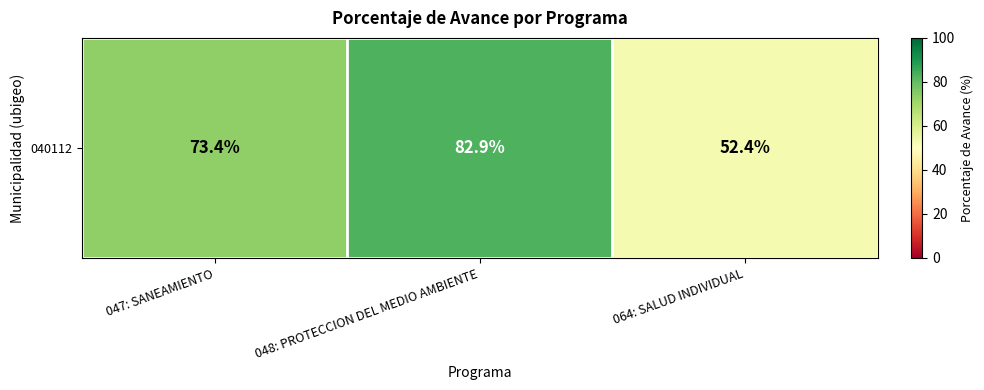

Rank the categories by value from lowest to highest.

064: SALUD INDIVIDUAL, 047: SANEAMIENTO, 048: PROTECCION DEL MEDIO AMBIENTE